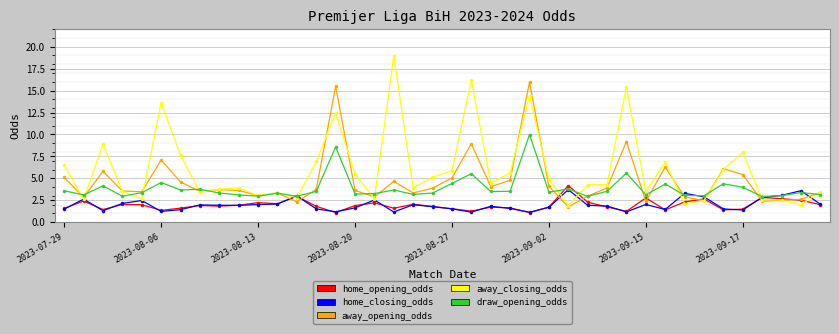

True or false: home_closing_odds has more than 2 points higher than both neighbors.

True